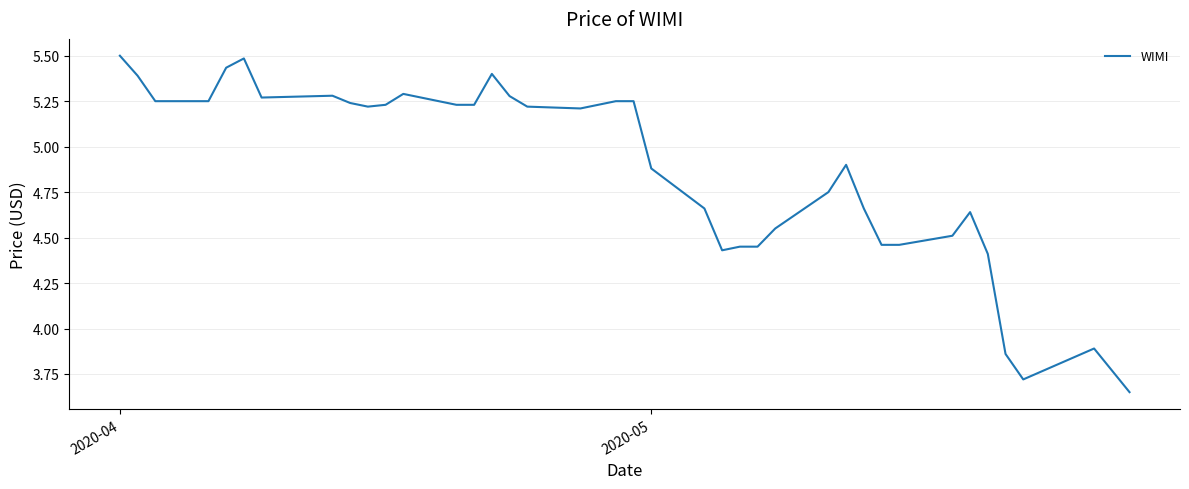

What is the maximum value shown in the chart?

5.5